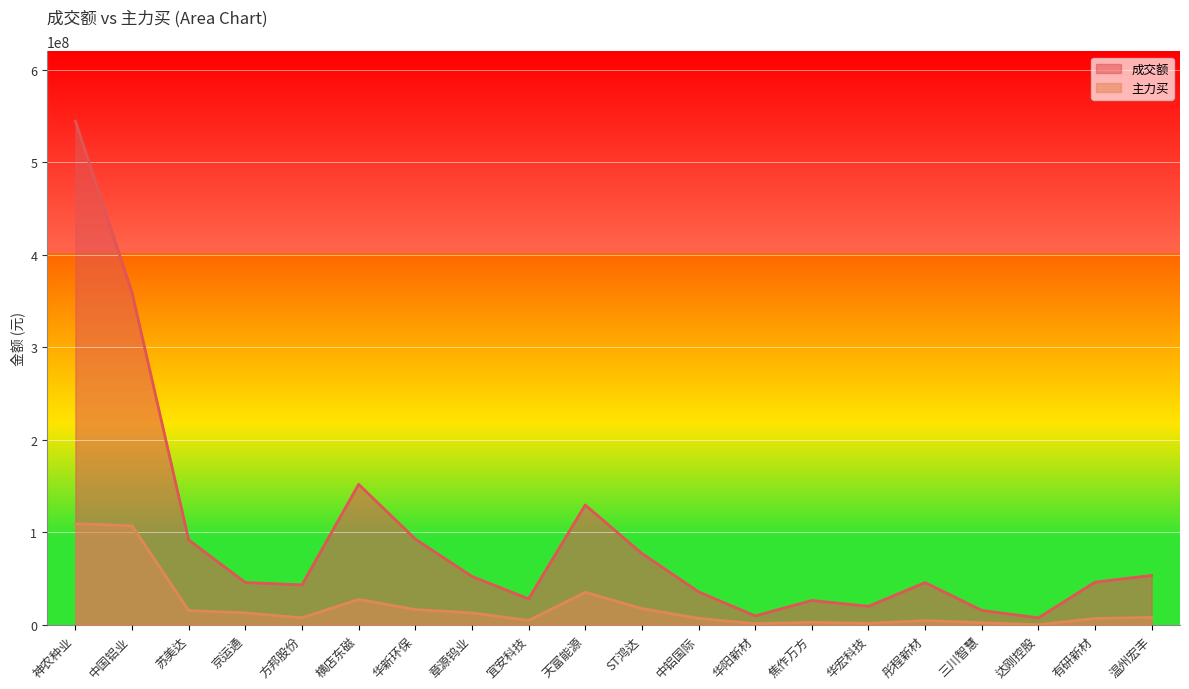

True or false: 主力买 has more than 1 points higher than both neighbors.

True